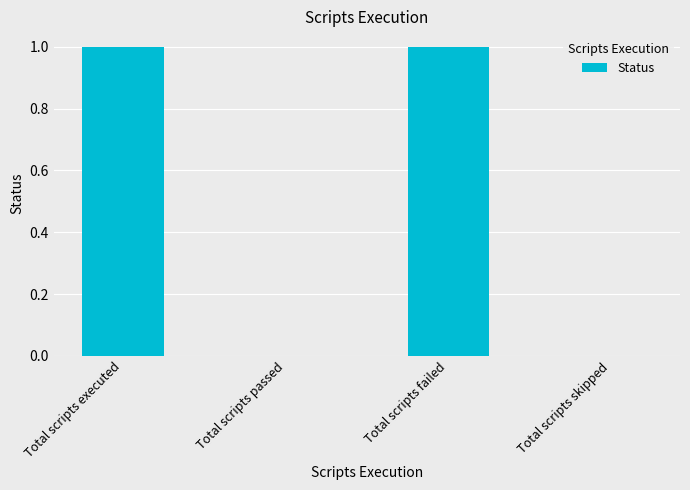

What is the maximum value shown in the chart?

1